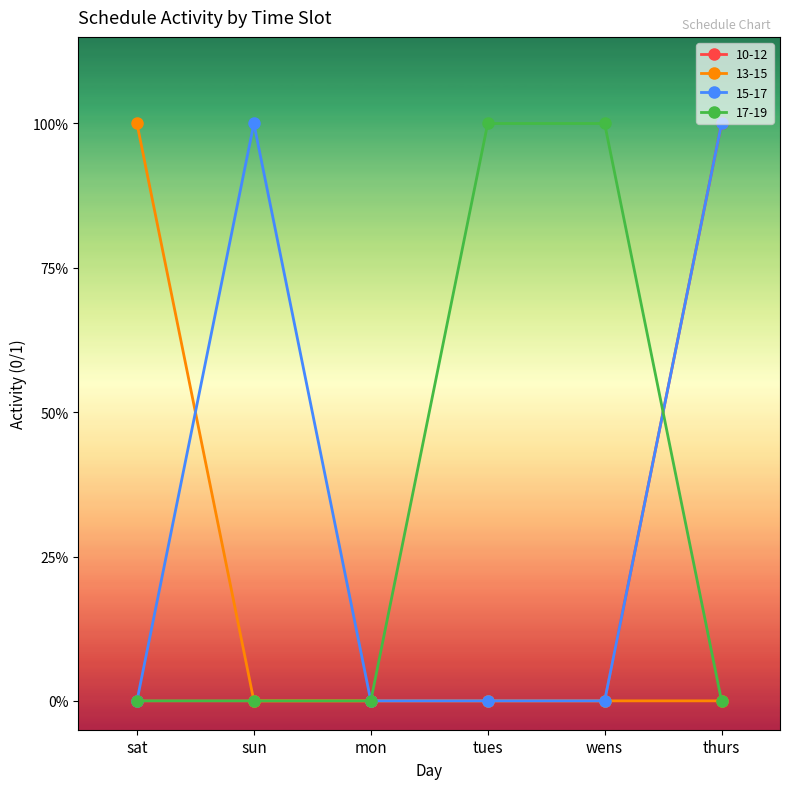

What are all the series names shown in the legend?

10-12, 13-15, 15-17, 17-19